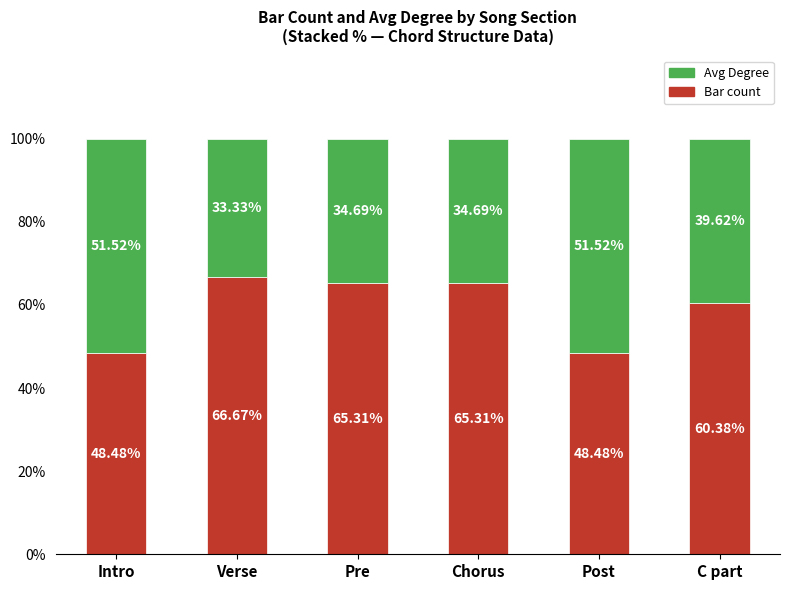

What is the difference between the Bar count values at Pre and Post?

16.8